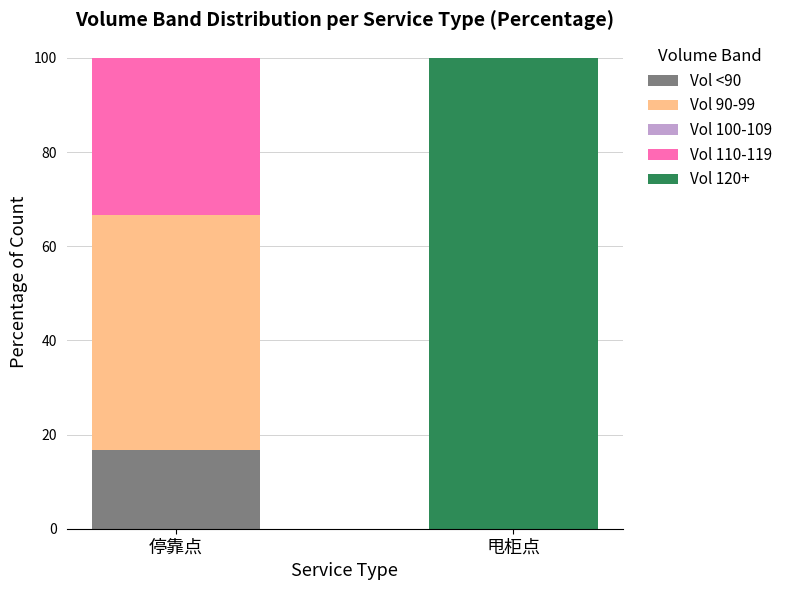

How many series are shown in this chart?

4